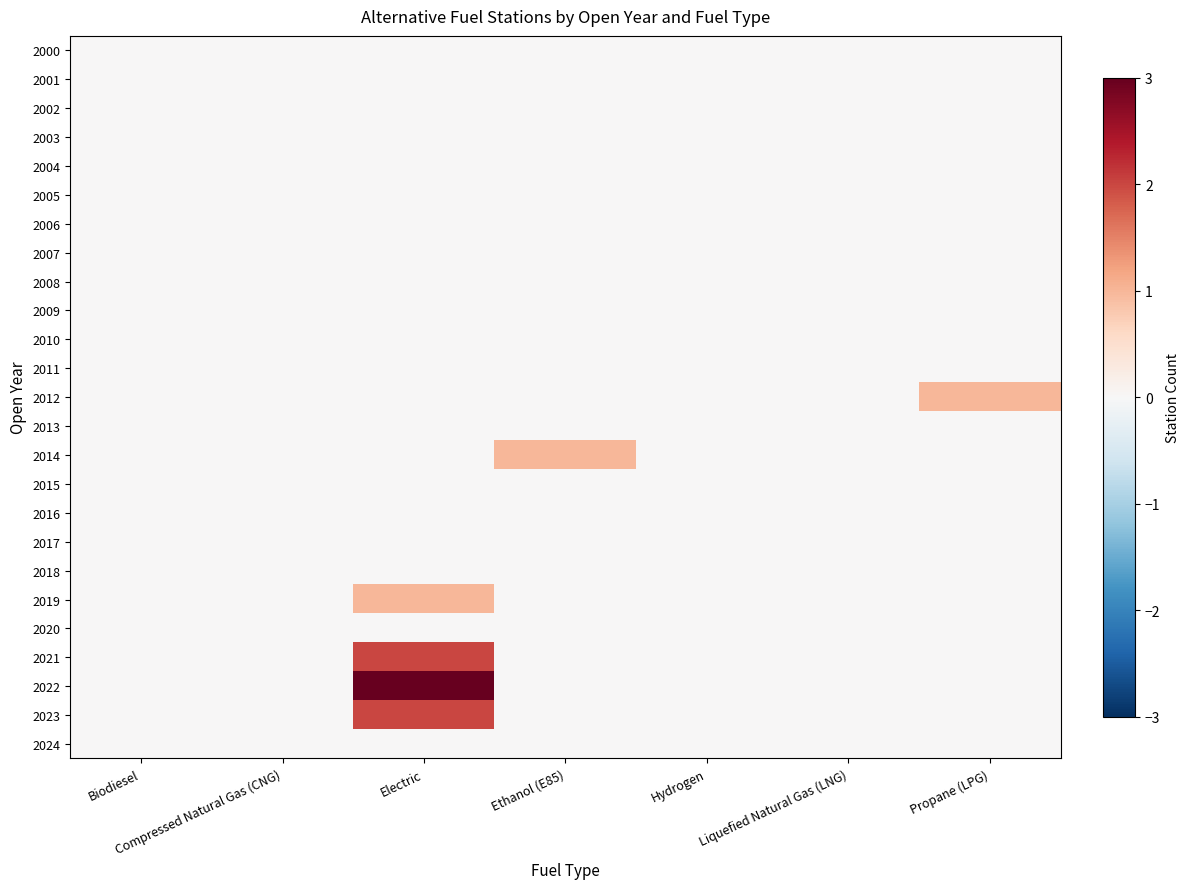

Reading left to right, what are all the values shown in this chart?

2000: Biodiesel=0	Compressed Natural Gas (CNG)=0	Electric=0	Ethanol (E85)=0	Hydrogen=0	Liquefied Natural Gas (LNG)=0	Propane (LPG)=0
2001: Biodiesel=0	Compressed Natural Gas (CNG)=0	Electric=0	Ethanol (E85)=0	Hydrogen=0	Liquefied Natural Gas (LNG)=0	Propane (LPG)=0
2002: Biodiesel=0	Compressed Natural Gas (CNG)=0	Electric=0	Ethanol (E85)=0	Hydrogen=0	Liquefied Natural Gas (LNG)=0	Propane (LPG)=0
2003: Biodiesel=0	Compressed Natural Gas (CNG)=0	Electric=0	Ethanol (E85)=0	Hydrogen=0	Liquefied Natural Gas (LNG)=0	Propane (LPG)=0
2004: Biodiesel=0	Compressed Natural Gas (CNG)=0	Electric=0	Ethanol (E85)=0	Hydrogen=0	Liquefied Natural Gas (LNG)=0	Propane (LPG)=0
2005: Biodiesel=0	Compressed Natural Gas (CNG)=0	Electric=0	Ethanol (E85)=0	Hydrogen=0	Liquefied Natural Gas (LNG)=0	Propane (LPG)=0
2006: Biodiesel=0	Compressed Natural Gas (CNG)=0	Electric=0	Ethanol (E85)=0	Hydrogen=0	Liquefied Natural Gas (LNG)=0	Propane (LPG)=0
2007: Biodiesel=0	Compressed Natural Gas (CNG)=0	Electric=0	Ethanol (E85)=0	Hydrogen=0	Liquefied Natural Gas (LNG)=0	Propane (LPG)=0
2008: Biodiesel=0	Compressed Natural Gas (CNG)=0	Electric=0	Ethanol (E85)=0	Hydrogen=0	Liquefied Natural Gas (LNG)=0	Propane (LPG)=0
2009: Biodiesel=0	Compressed Natural Gas (CNG)=0	Electric=0	Ethanol (E85)=0	Hydrogen=0	Liquefied Natural Gas (LNG)=0	Propane (LPG)=0
2010: Biodiesel=0	Compressed Natural Gas (CNG)=0	Electric=0	Ethanol (E85)=0	Hydrogen=0	Liquefied Natural Gas (LNG)=0	Propane (LPG)=0
2011: Biodiesel=0	Compressed Natural Gas (CNG)=0	Electric=0	Ethanol (E85)=0	Hydrogen=0	Liquefied Natural Gas (LNG)=0	Propane (LPG)=0
2012: Biodiesel=0	Compressed Natural Gas (CNG)=0	Electric=0	Ethanol (E85)=0	Hydrogen=0	Liquefied Natural Gas (LNG)=0	Propane (LPG)=1
2013: Biodiesel=0	Compressed Natural Gas (CNG)=0	Electric=0	Ethanol (E85)=0	Hydrogen=0	Liquefied Natural Gas (LNG)=0	Propane (LPG)=0
2014: Biodiesel=0	Compressed Natural Gas (CNG)=0	Electric=0	Ethanol (E85)=1	Hydrogen=0	Liquefied Natural Gas (LNG)=0	Propane (LPG)=0
2015: Biodiesel=0	Compressed Natural Gas (CNG)=0	Electric=0	Ethanol (E85)=0	Hydrogen=0	Liquefied Natural Gas (LNG)=0	Propane (LPG)=0
2016: Biodiesel=0	Compressed Natural Gas (CNG)=0	Electric=0	Ethanol (E85)=0	Hydrogen=0	Liquefied Natural Gas (LNG)=0	Propane (LPG)=0
2017: Biodiesel=0	Compressed Natural Gas (CNG)=0	Electric=0	Ethanol (E85)=0	Hydrogen=0	Liquefied Natural Gas (LNG)=0	Propane (LPG)=0
2018: Biodiesel=0	Compressed Natural Gas (CNG)=0	Electric=0	Ethanol (E85)=0	Hydrogen=0	Liquefied Natural Gas (LNG)=0	Propane (LPG)=0
2019: Biodiesel=0	Compressed Natural Gas (CNG)=0	Electric=1	Ethanol (E85)=0	Hydrogen=0	Liquefied Natural Gas (LNG)=0	Propane (LPG)=0
2020: Biodiesel=0	Compressed Natural Gas (CNG)=0	Electric=0	Ethanol (E85)=0	Hydrogen=0	Liquefied Natural Gas (LNG)=0	Propane (LPG)=0
2021: Biodiesel=0	Compressed Natural Gas (CNG)=0	Electric=2	Ethanol (E85)=0	Hydrogen=0	Liquefied Natural Gas (LNG)=0	Propane (LPG)=0
2022: Biodiesel=0	Compressed Natural Gas (CNG)=0	Electric=3	Ethanol (E85)=0	Hydrogen=0	Liquefied Natural Gas (LNG)=0	Propane (LPG)=0
2023: Biodiesel=0	Compressed Natural Gas (CNG)=0	Electric=2	Ethanol (E85)=0	Hydrogen=0	Liquefied Natural Gas (LNG)=0	Propane (LPG)=0
2024: Biodiesel=0	Compressed Natural Gas (CNG)=0	Electric=0	Ethanol (E85)=0	Hydrogen=0	Liquefied Natural Gas (LNG)=0	Propane (LPG)=0